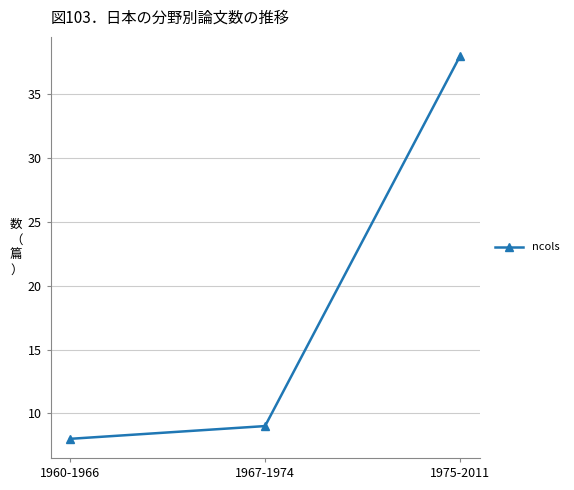

How many lines are shown in the chart?

1